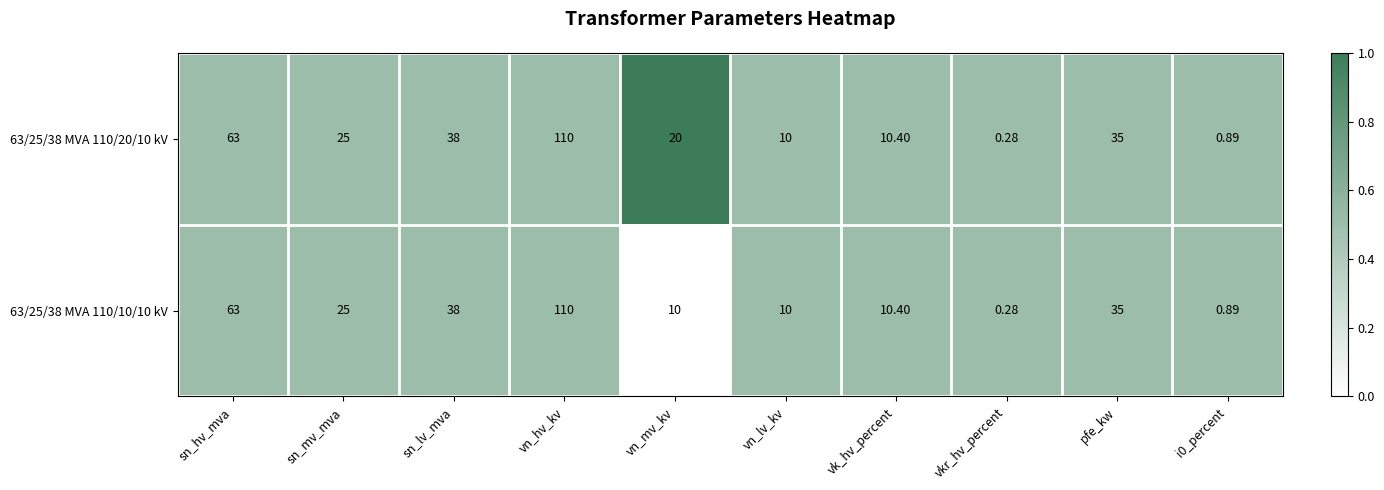

At which label does 63/25/38 MVA 110/20/10 kV first exceed 25?

sn_hv_mva